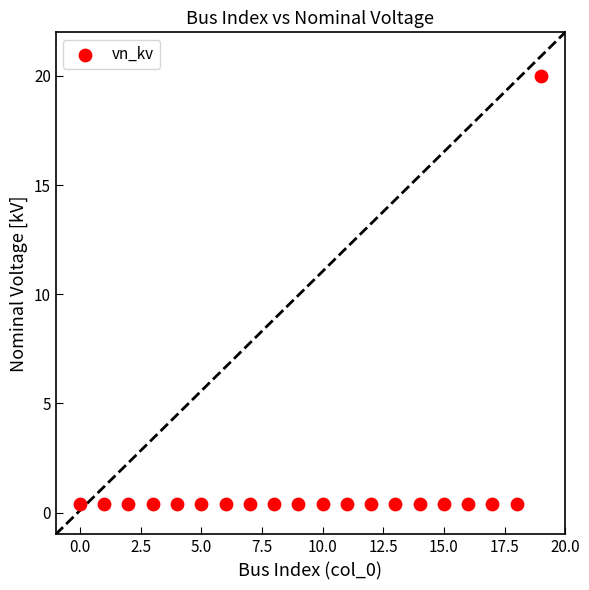

What is the range of Y values (max minus min)?

19.6